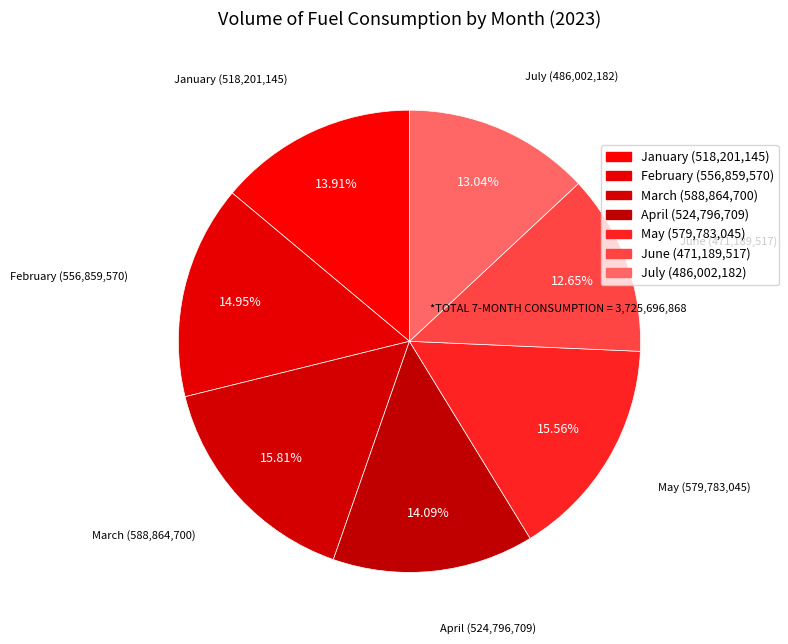

Is July the majority of the pie?

No